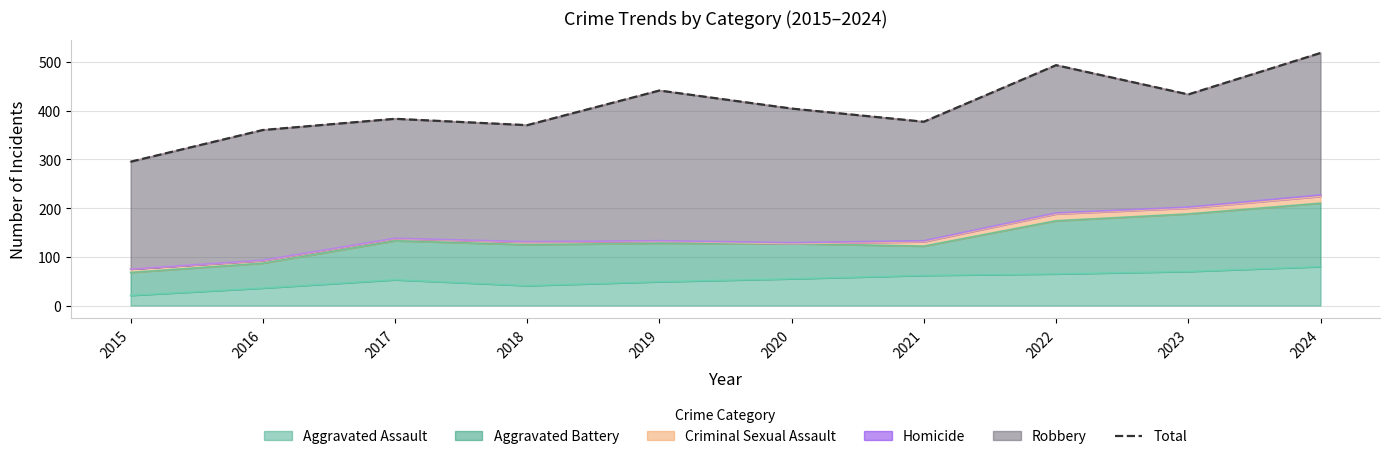

What is the maximum value shown in the chart?

518